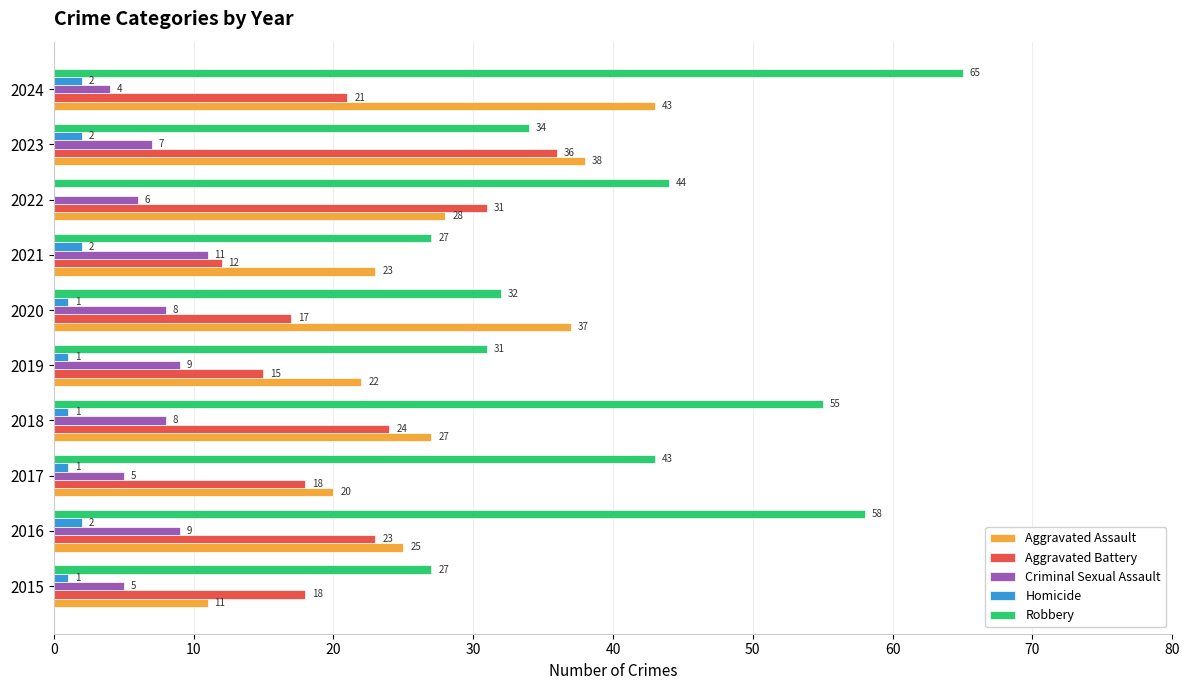

Which series has the widest spread of values?

Robbery